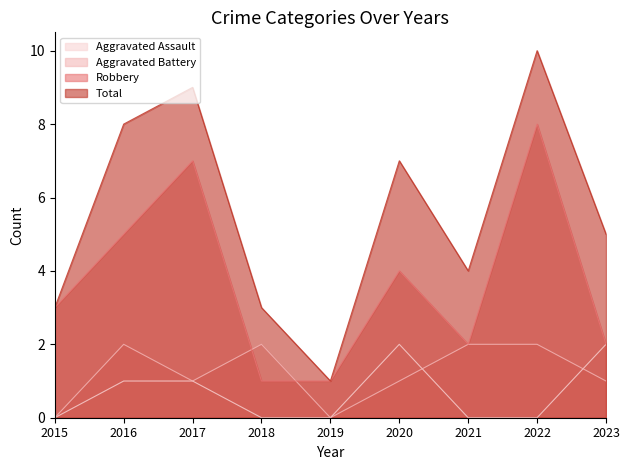

True or false: Aggravated Battery has a value of 3 at 2018.

False